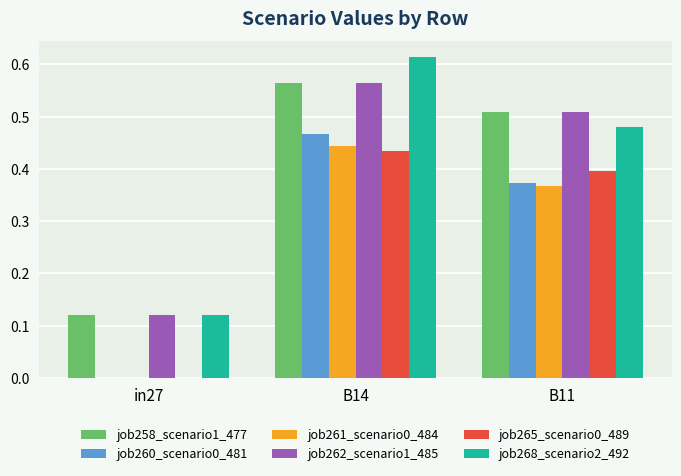

True or false: job265_scenario0_489 has a value of 0.6 at B11.

False